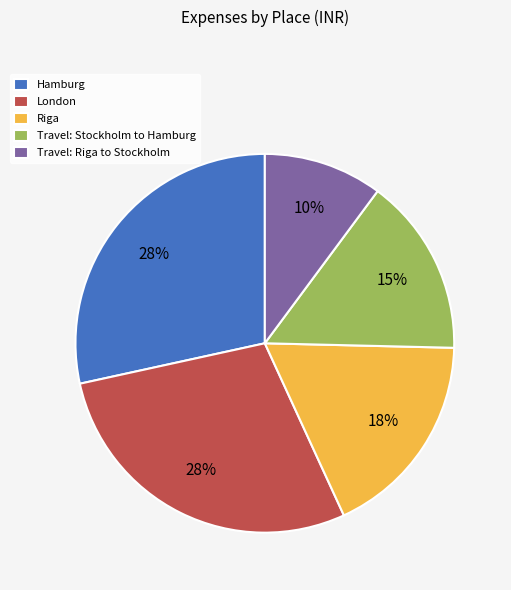

Count the number of slices in the pie.

5